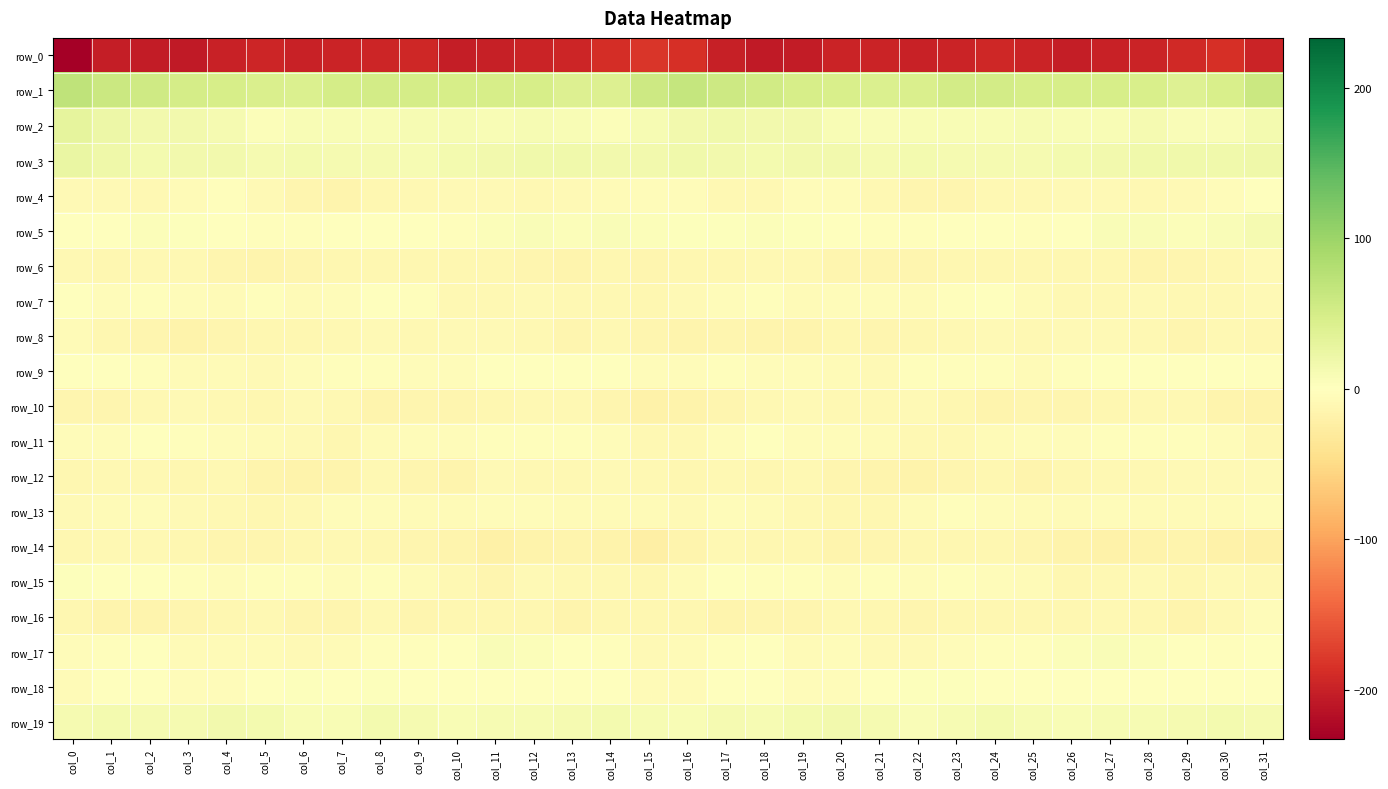

Is the value of row_2 at col_9 greater than the value of row_5 at col_28?

Yes